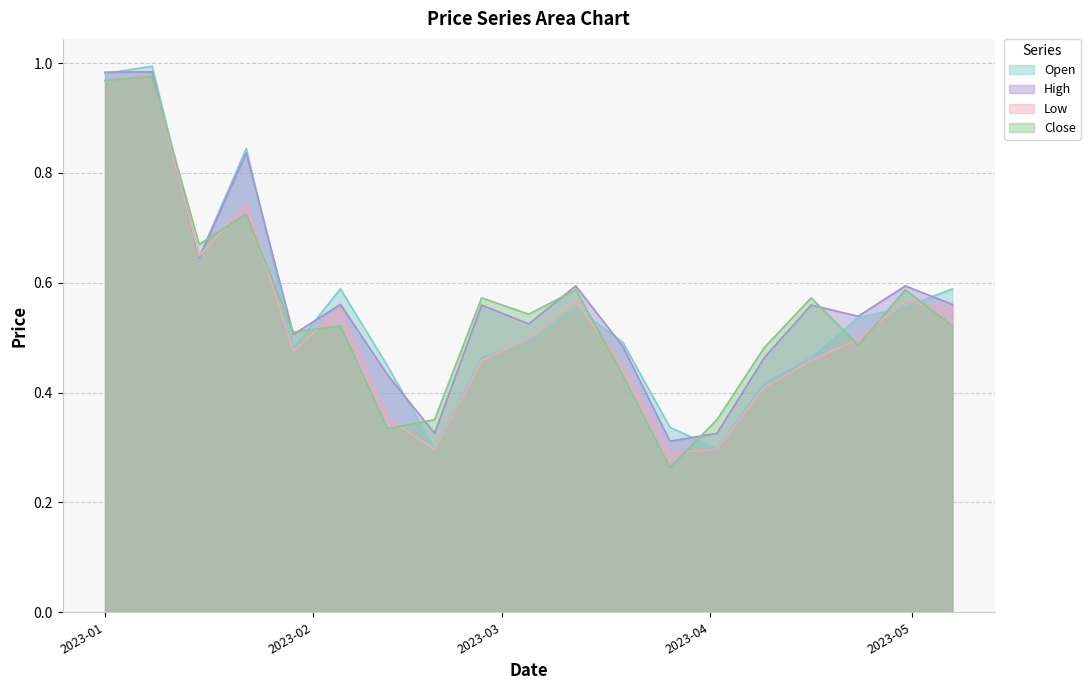

True or false: Low has a value of 0.3 at 2023-04-09.

False